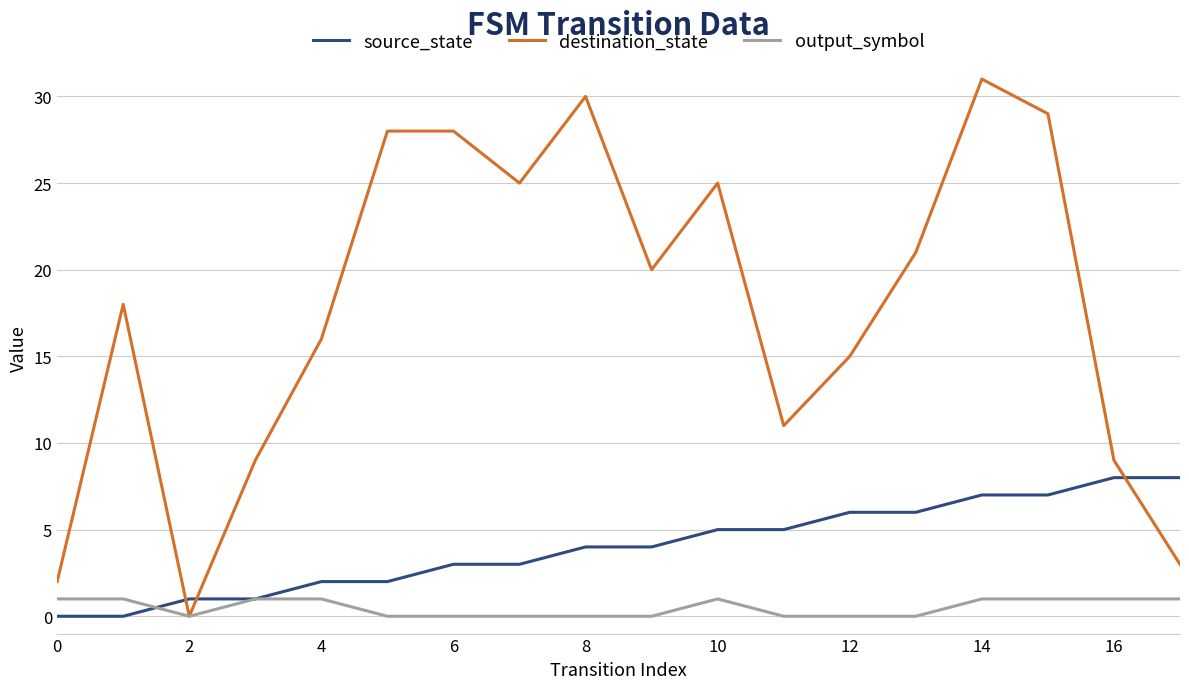

List the series in order of their peak value, lowest first.

output_symbol, source_state, destination_state